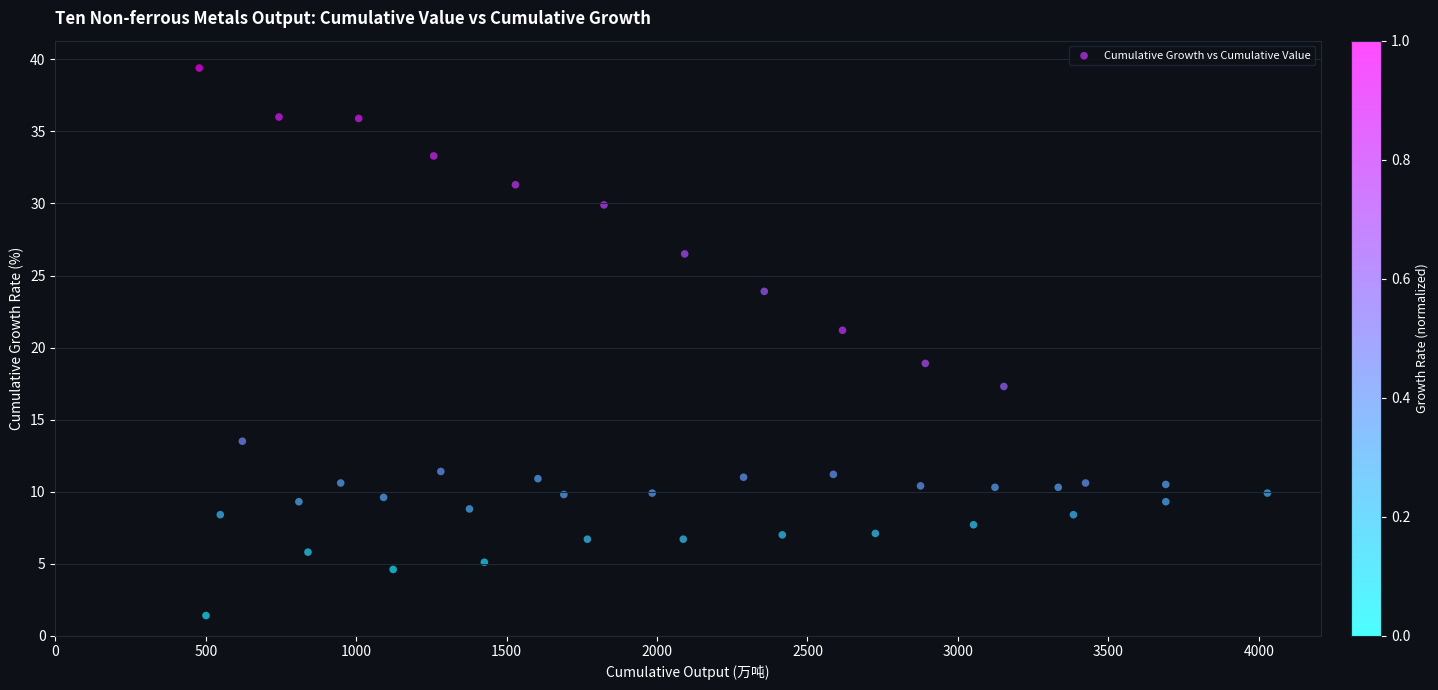

What is the range of Y values (max minus min)?

38.0